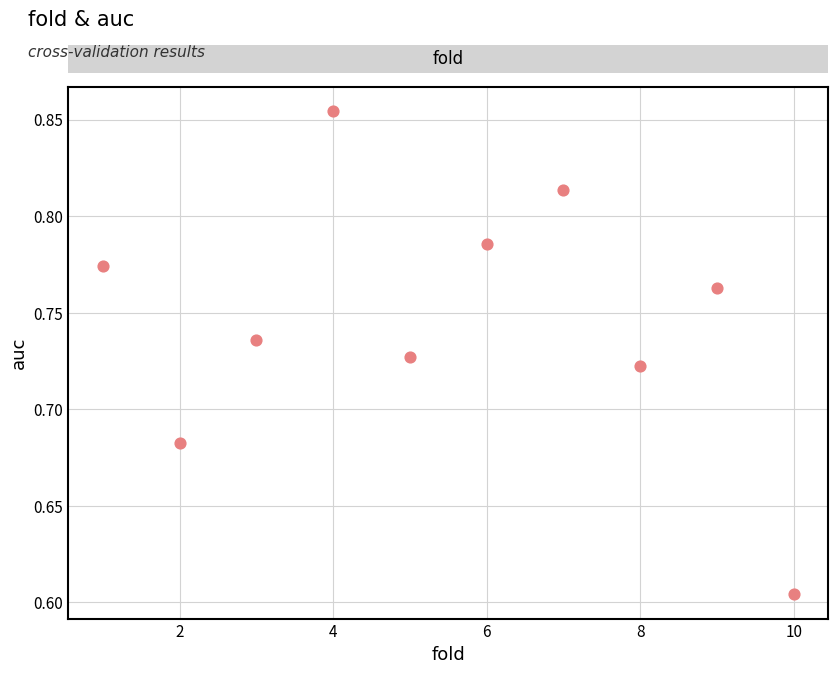

What is the average X value?

5.5